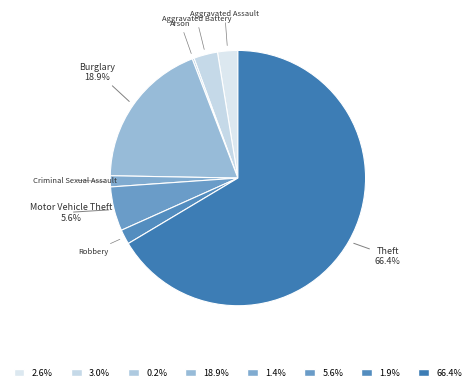

The Aggravated Battery slice represents 3% of the pie. True or false?

True